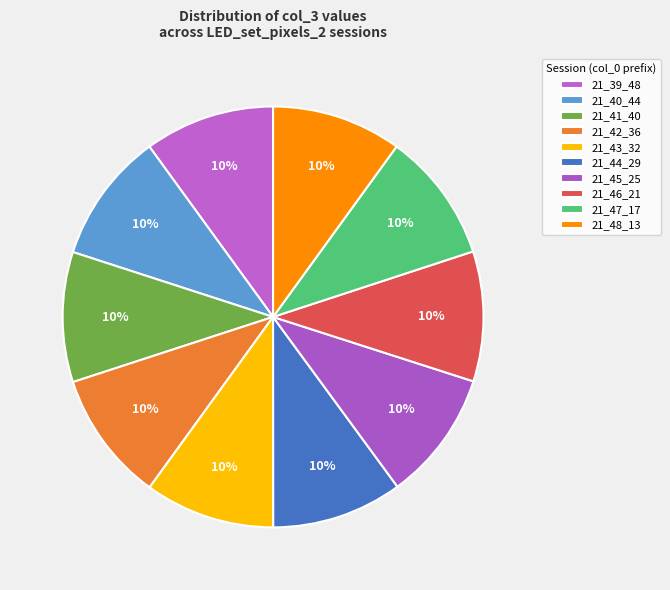

What percentage is the 21_42_36 slice, to the nearest percent?

10%